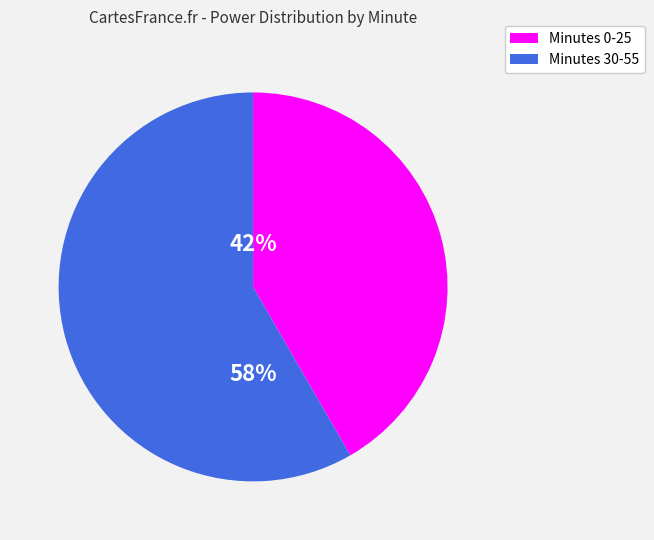

To the nearest percent, what is the average slice percentage?

50%